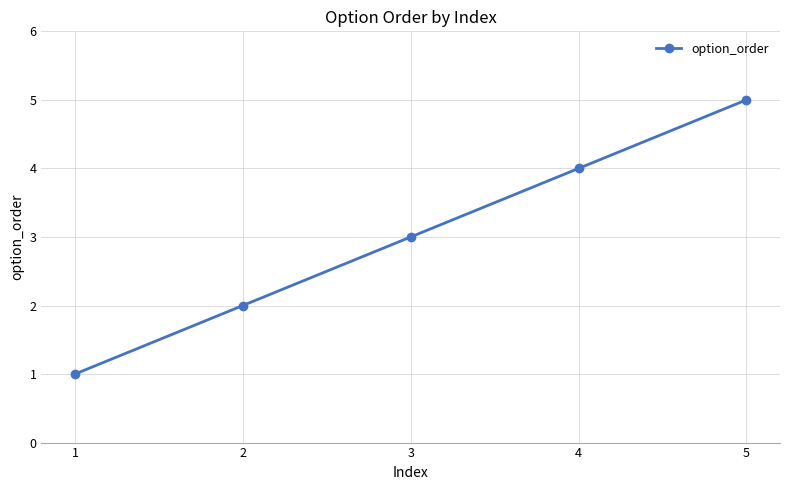

What is the difference between the maximum and minimum values?

4